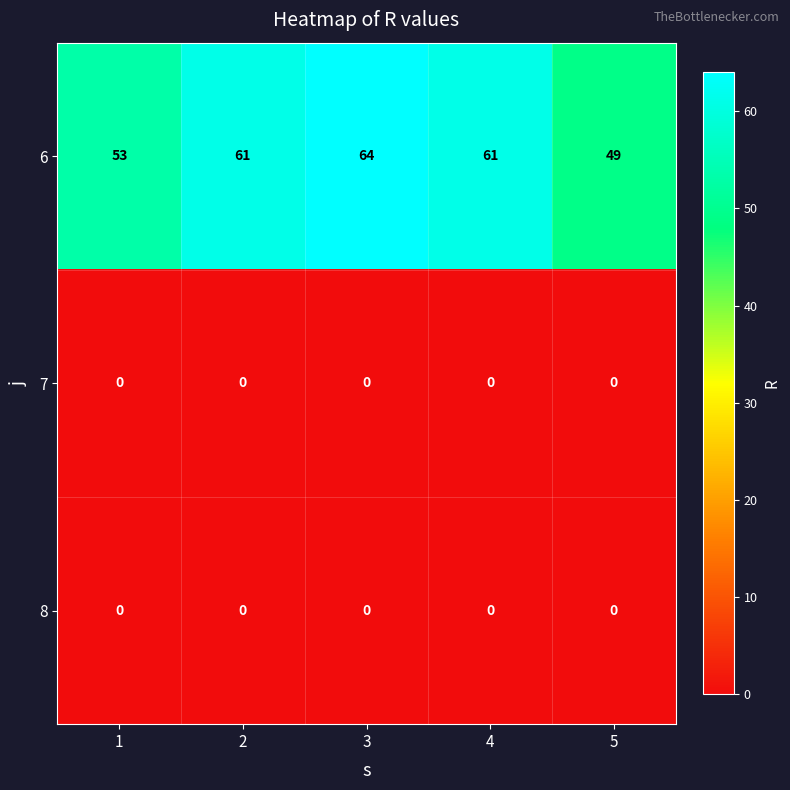

Count the number of data series in this chart.

3